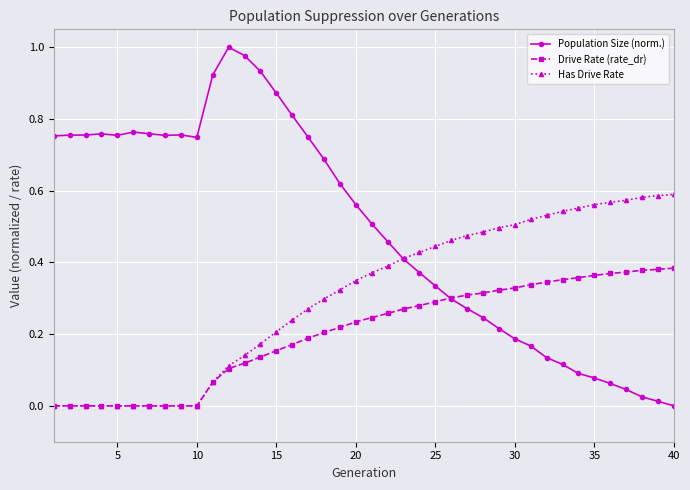

True or false: Population Size (norm.) has more than 1 interior local peaks.

True